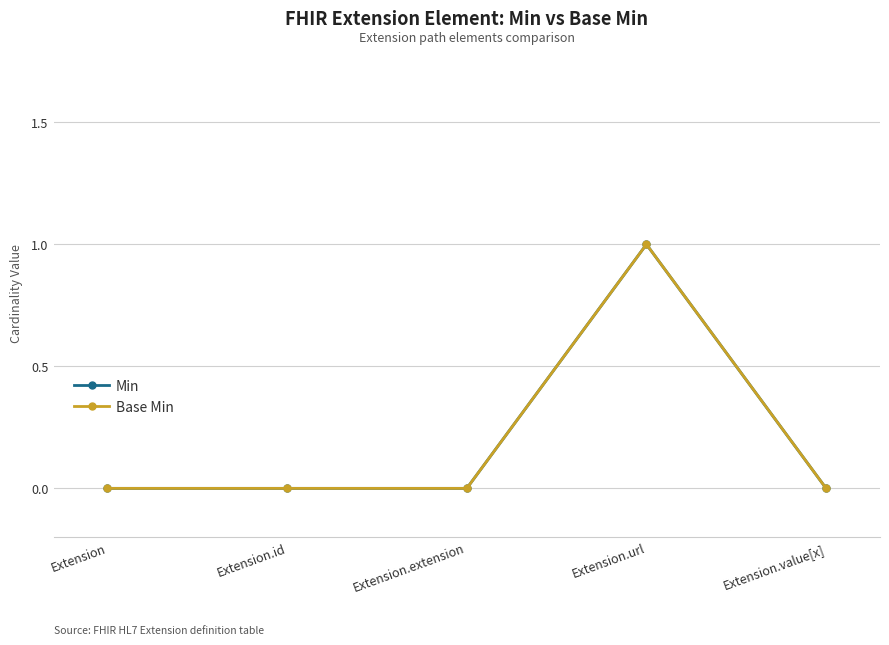

What is the label of the 1st point from the left?

Extension